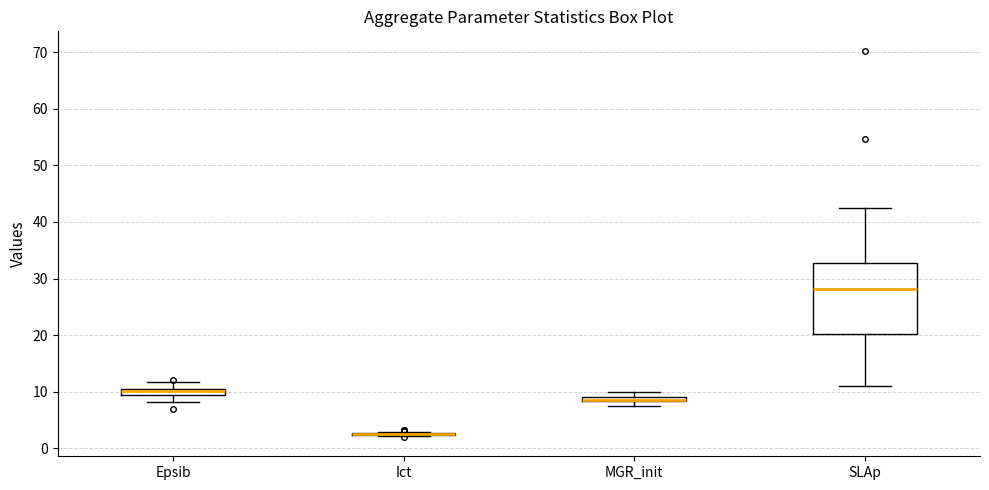

Which box is the tallest, from its lower edge to its upper edge?

SLAp